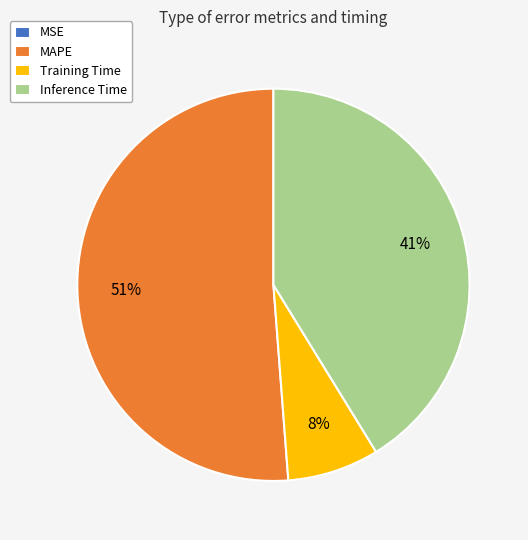

The Training Time slice represents 8% of the pie. True or false?

True